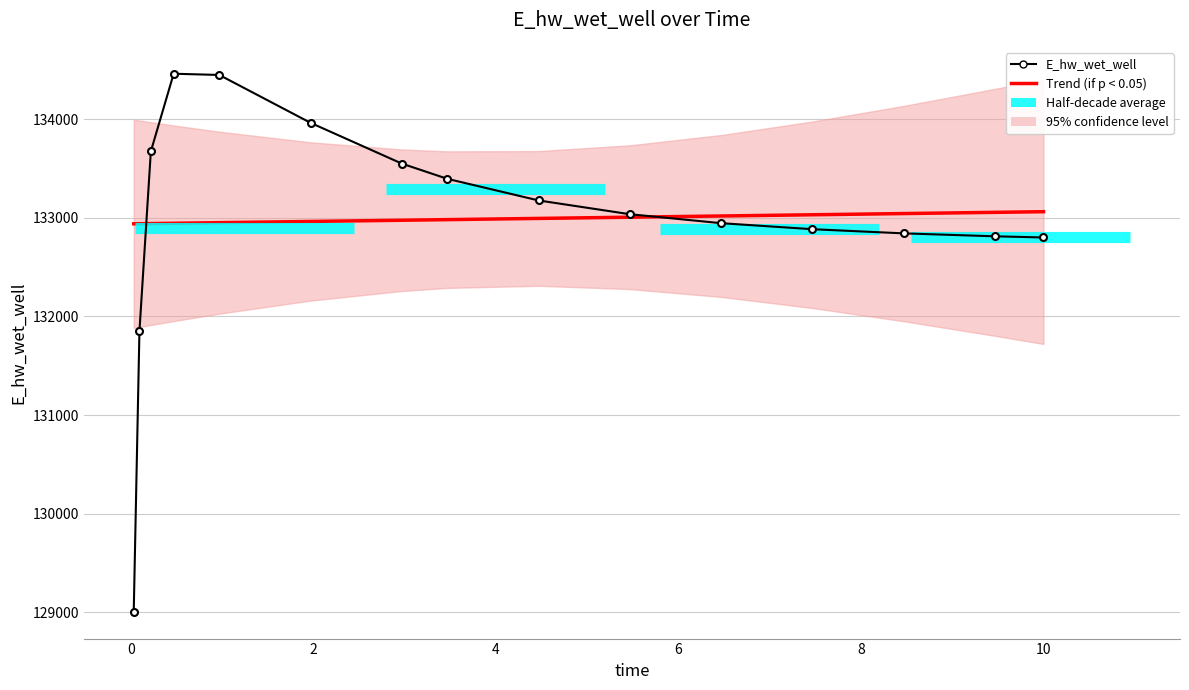

How many lines are shown in the chart?

1